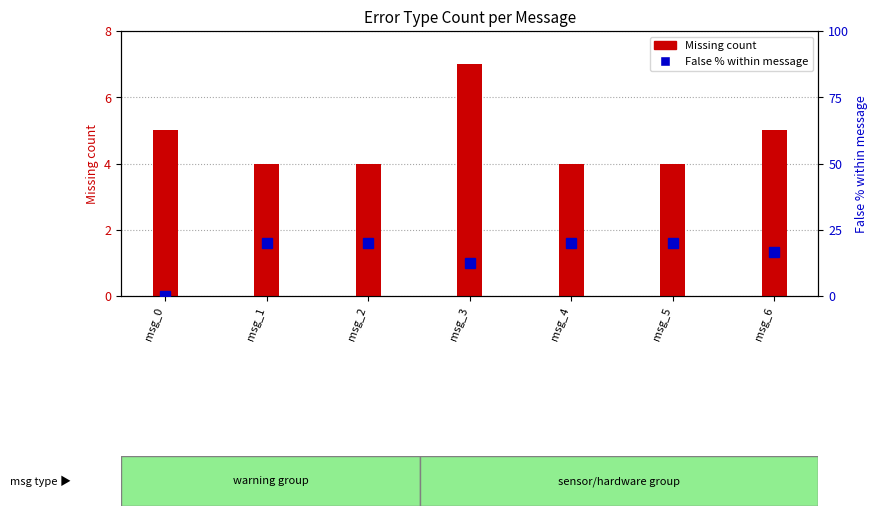

Reading left to right, what are all the values shown in this chart?

Missing count: msg_0=5.0	msg_1=4.0	msg_2=4.0	msg_3=7.0	msg_4=4.0	msg_5=4.0	msg_6=5.0
False % within message: msg_0=0.0	msg_1=20.0	msg_2=20.0	msg_3=12.5	msg_4=20.0	msg_5=20.0	msg_6=16.7